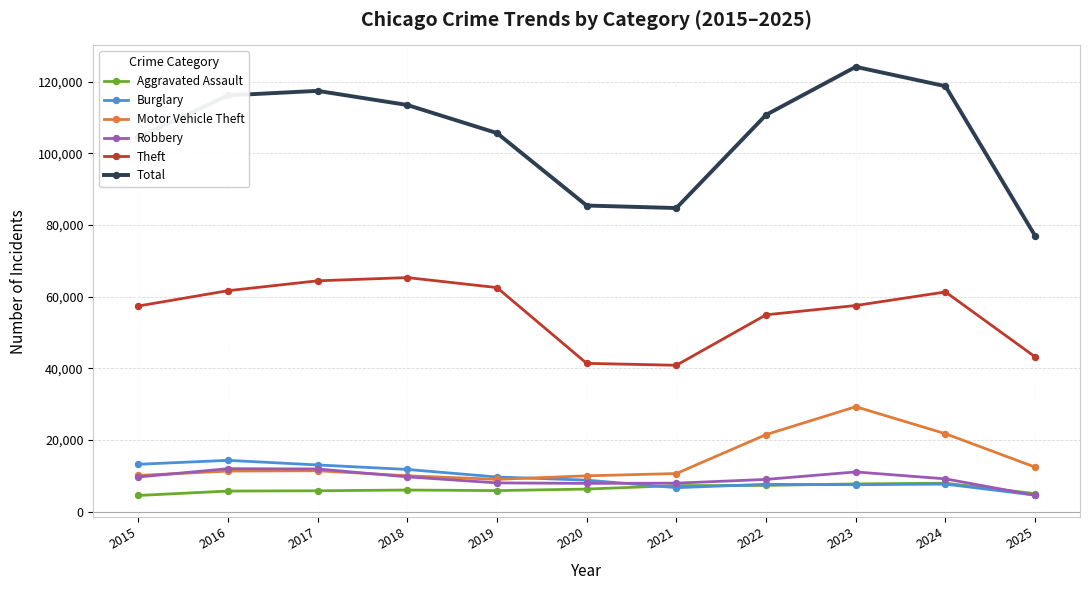

True or false: Burglary has more than 0 points higher than both neighbors.

True